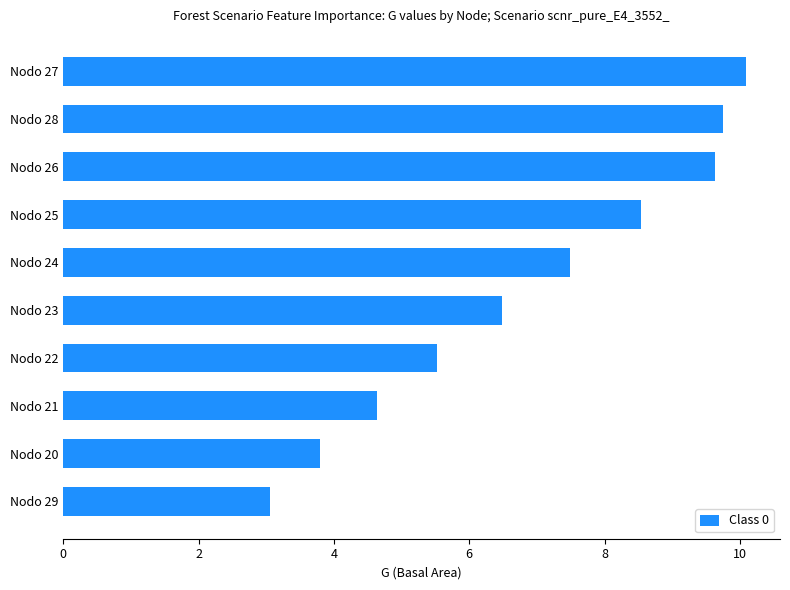

List the labels in order of value, smallest first.

Nodo 29, Nodo 20, Nodo 21, Nodo 22, Nodo 23, Nodo 24, Nodo 25, Nodo 26, Nodo 28, Nodo 27